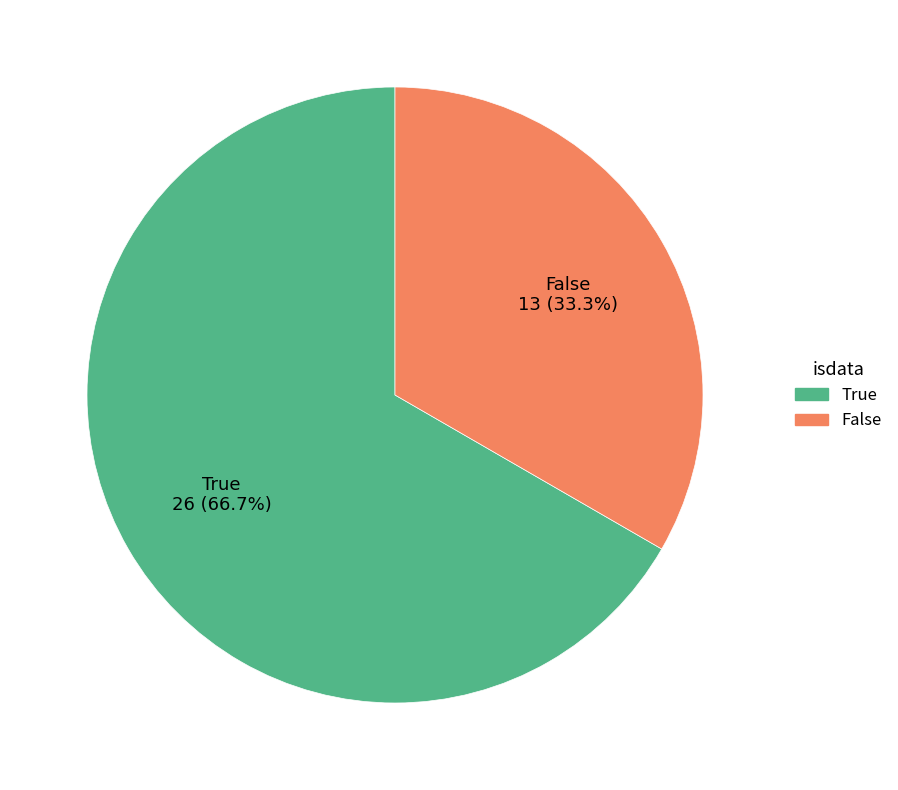

The True slice represents 75% of the pie. True or false?

False